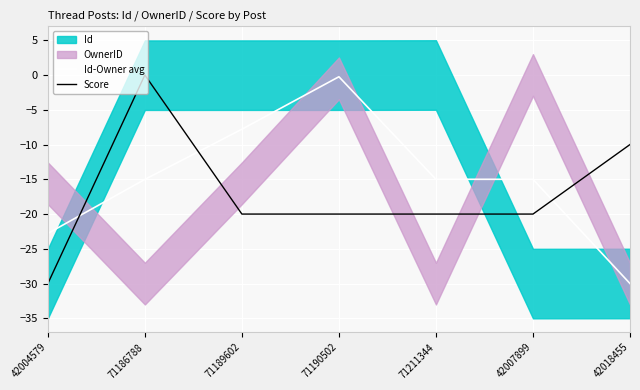

Which series has the largest total across all categories?

Id-Owner avg